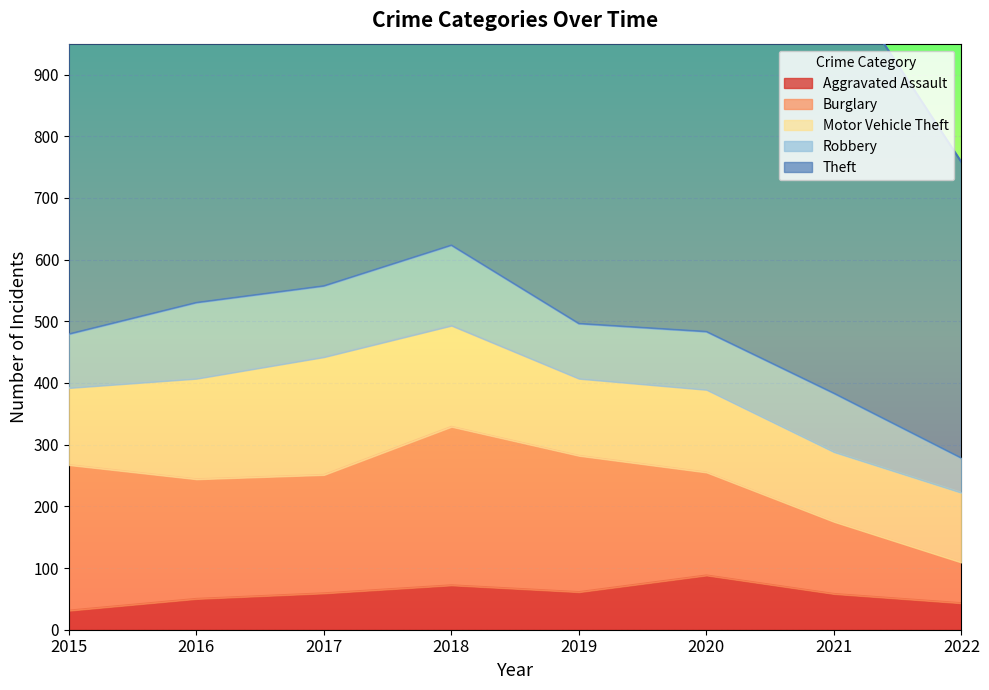

True or false: Motor Vehicle Theft and Aggravated Assault cross at least once.

False